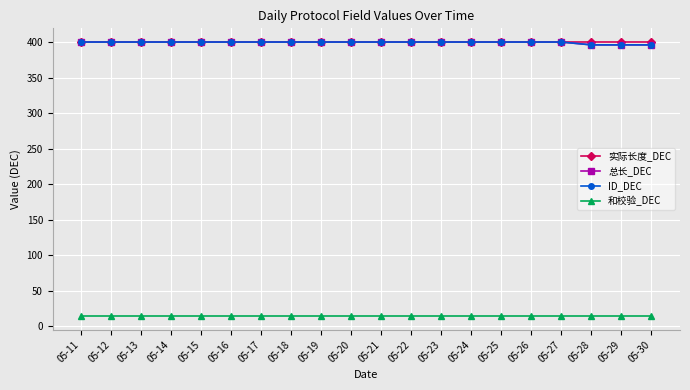

Does the chart have visible grid lines?

Yes